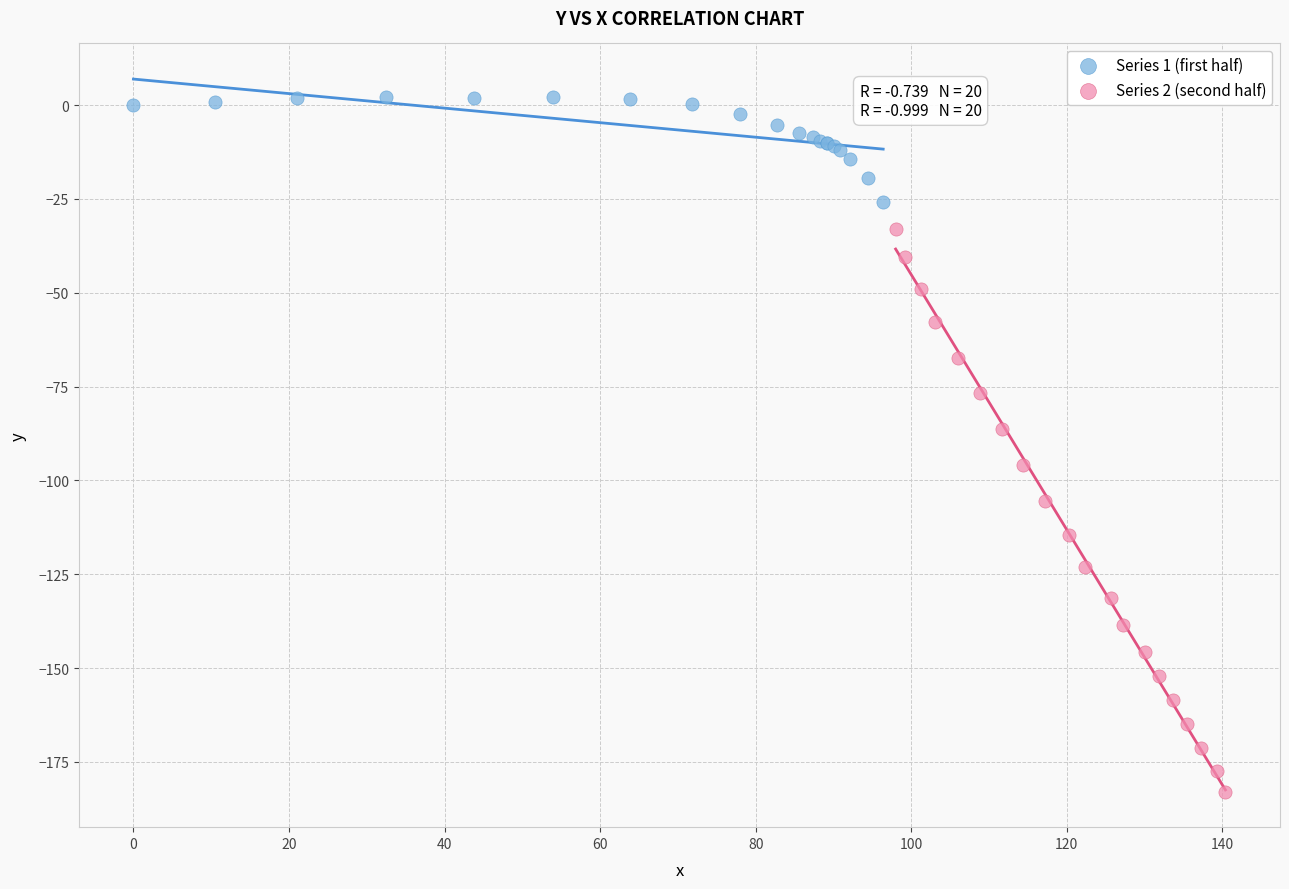

Which series has the largest Y range (max minus min)?

Series 2 (second half)